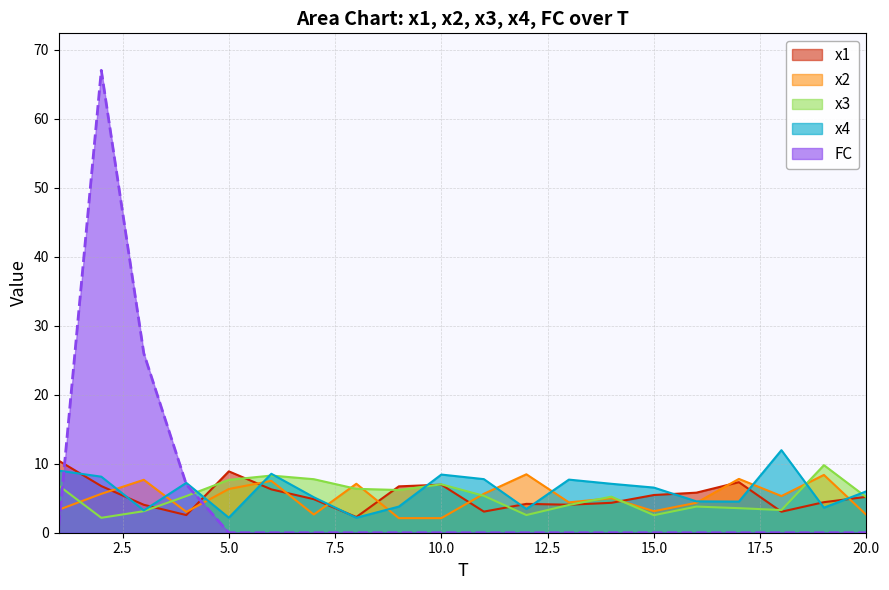

What is the average value of the FC series?

5.0